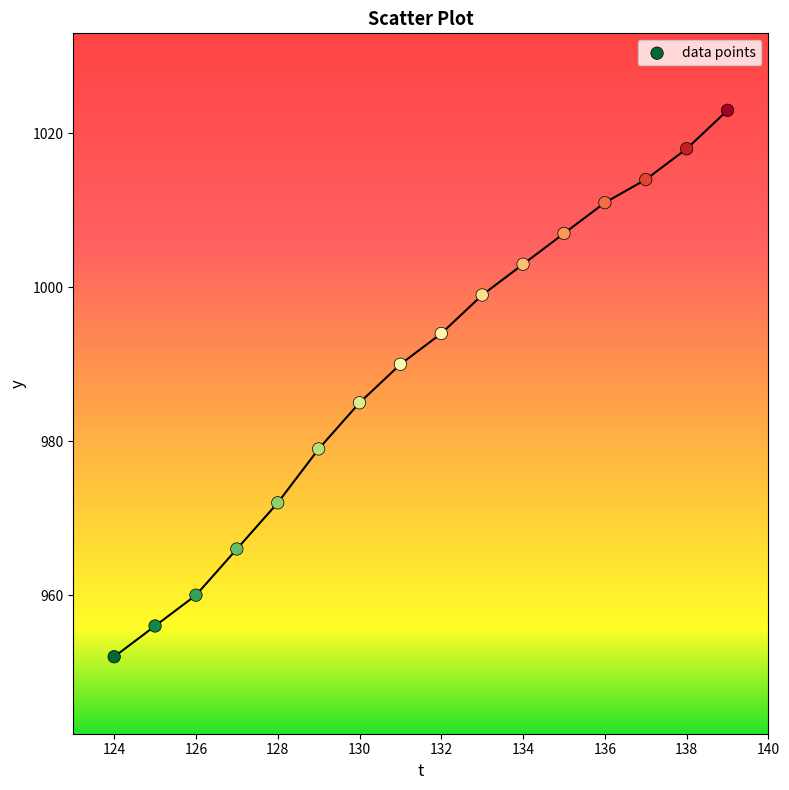

What is the range of Y values (max minus min)?

71